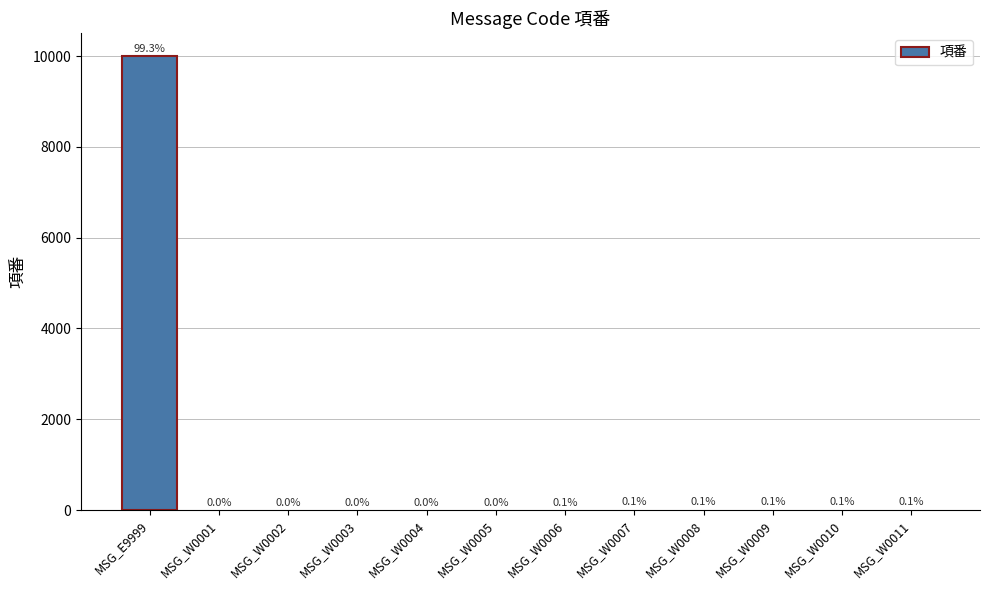

What is the difference between the values at MSG_W0008 and MSG_W0002?

6